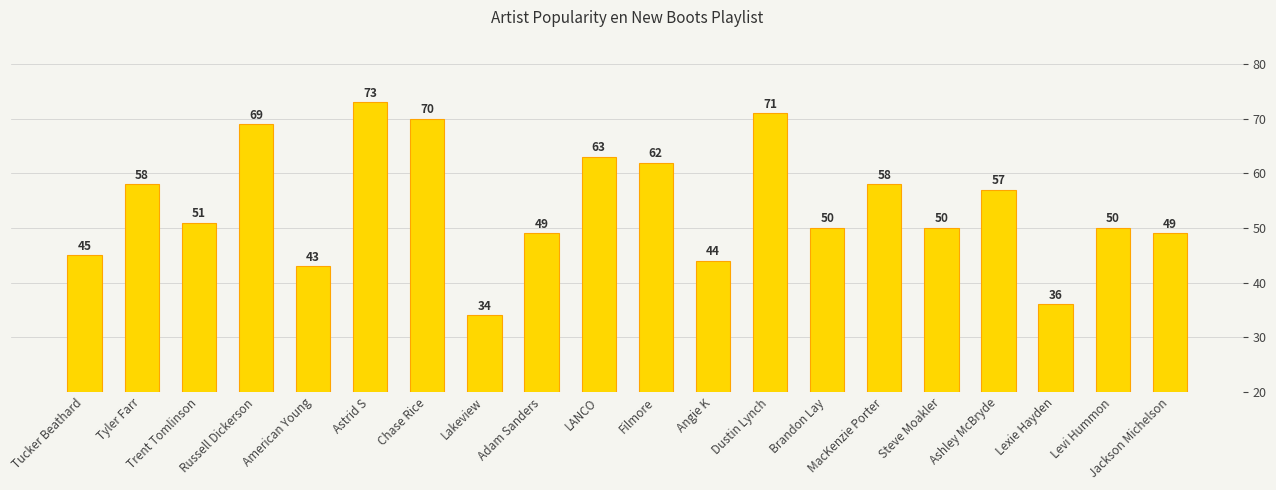

Is it true that the value at Astrid S is 73?

True